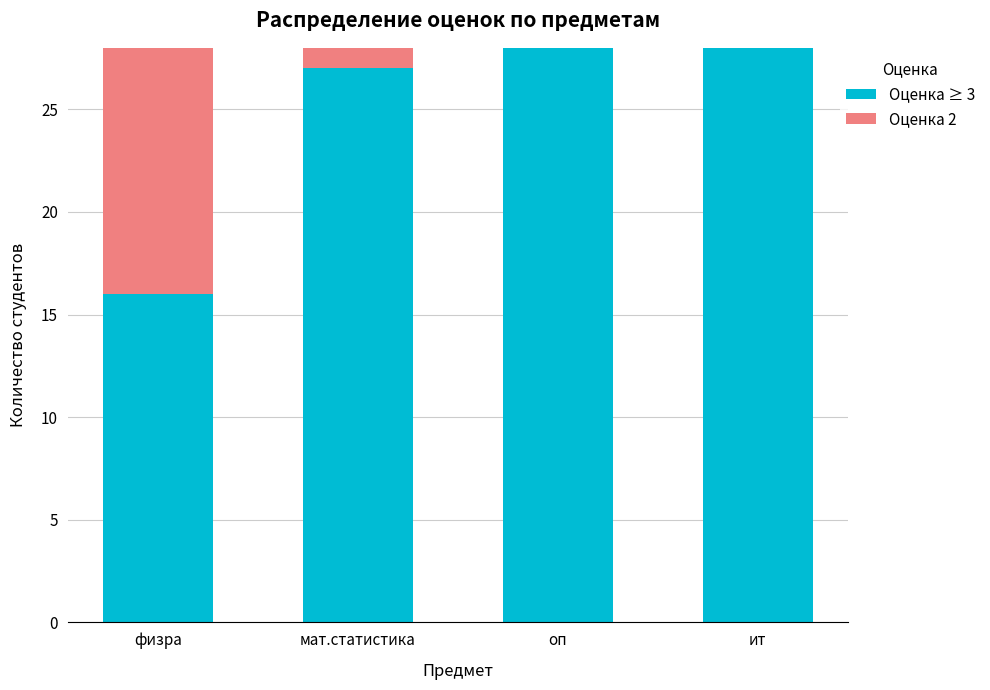

Reading left to right, what are the values for Оценка ≥ 3?

физра=16	мат.статистика=27	оп=28	ит=28